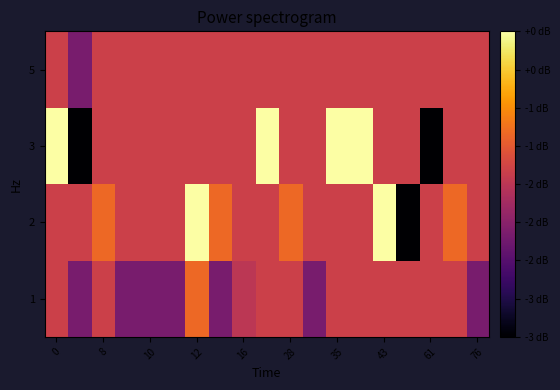

Rank the series by their maximum value, from highest to lowest.

2, 3, 1, 5